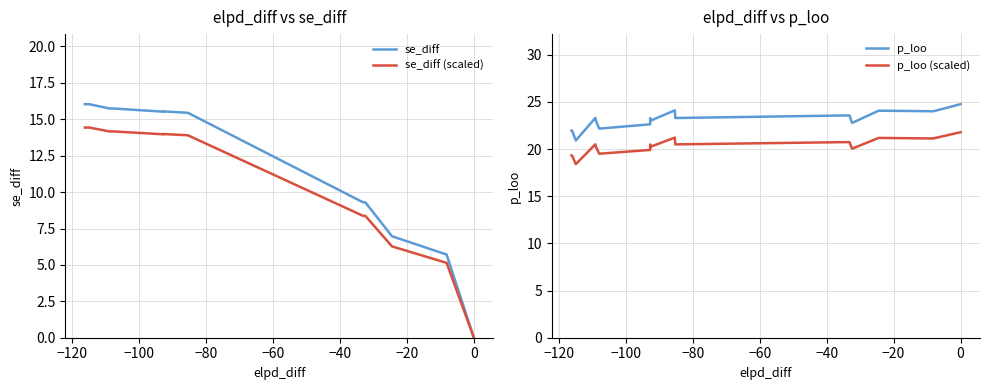

Rank the series by their maximum value, from lowest to highest.

se_diff (scaled), se_diff, p_loo (scaled), p_loo